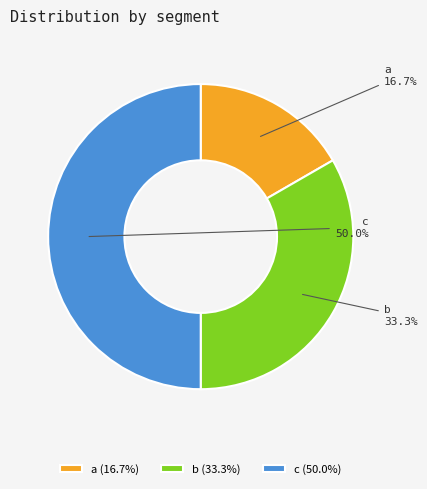

Combined, do c and b account for over 50%?

Yes